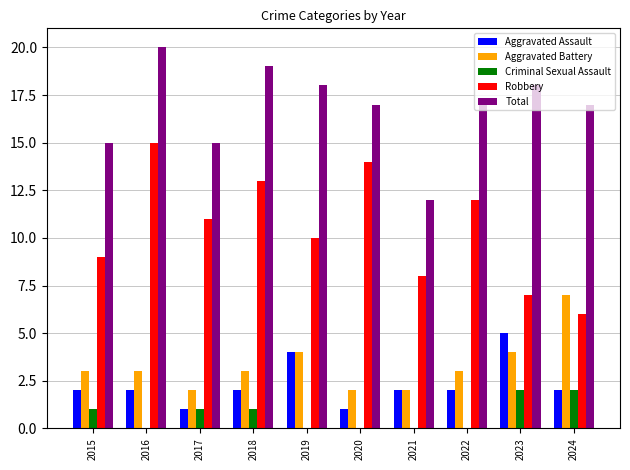

At which category is the sum across all series the highest?

2016